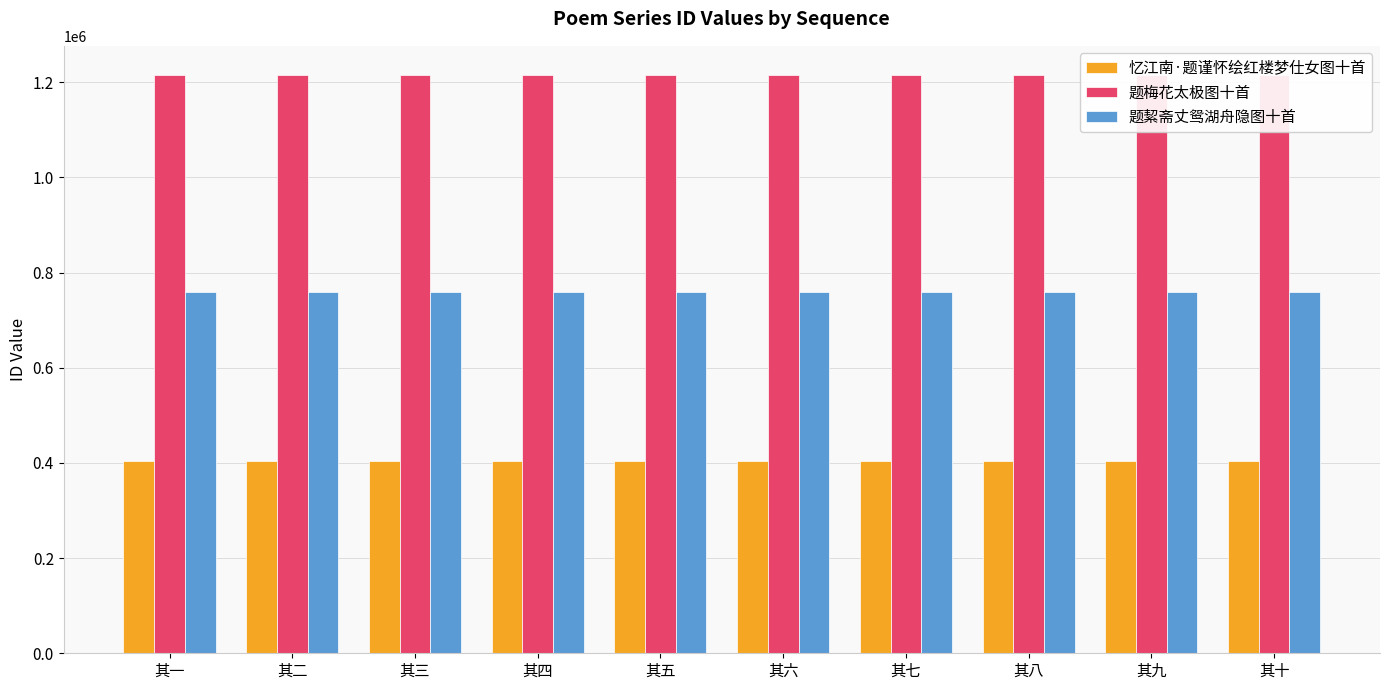

What are all the series names shown in the legend?

忆江南·题谨怀绘红楼梦仕女图十首, 题梅花太极图十首, 题絜斋丈鸳湖舟隐图十首